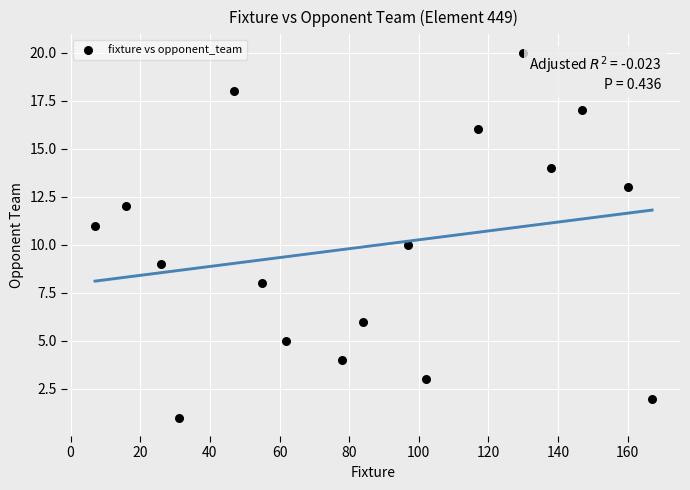

What is the range of X values (max minus min)?

160